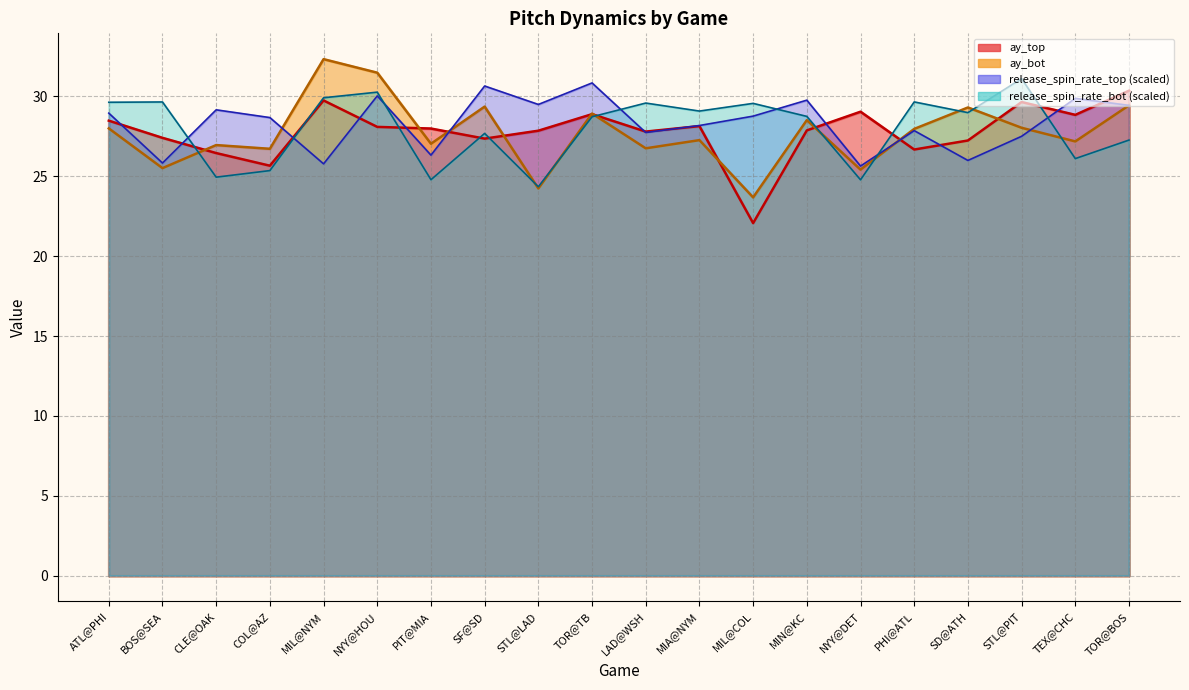

What is the difference between the ay_bot values at NYY@HOU and BOS@SEA?

6.0